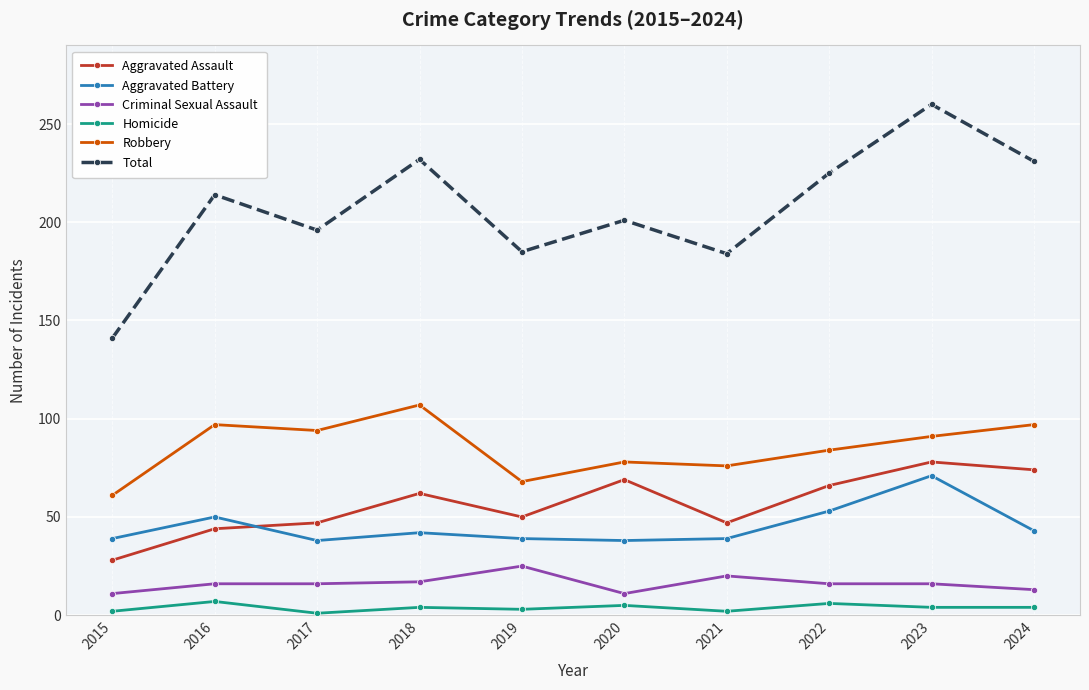

True or false: Total has a value of 260 at 2023.

True